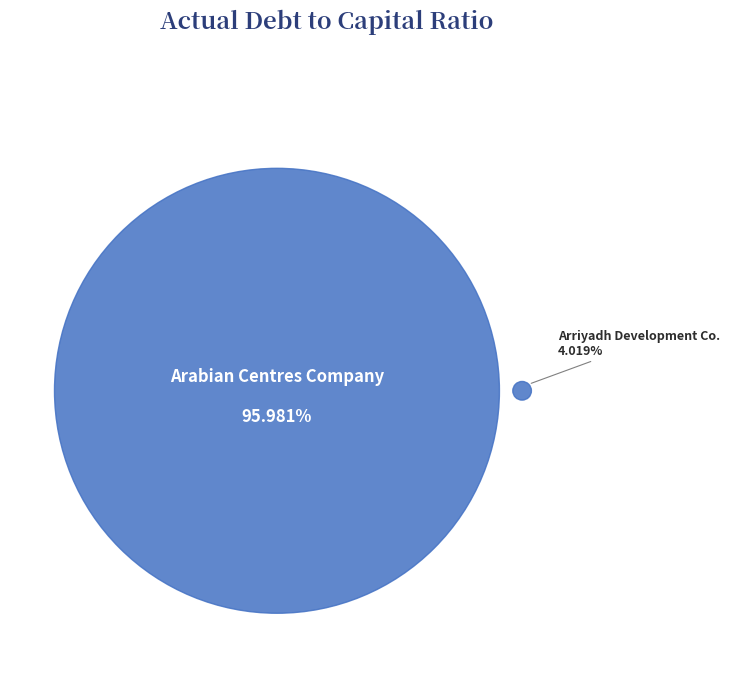

Is it true that Arriyadh Development Co. (SASE:4150) is 4% of the pie?

True